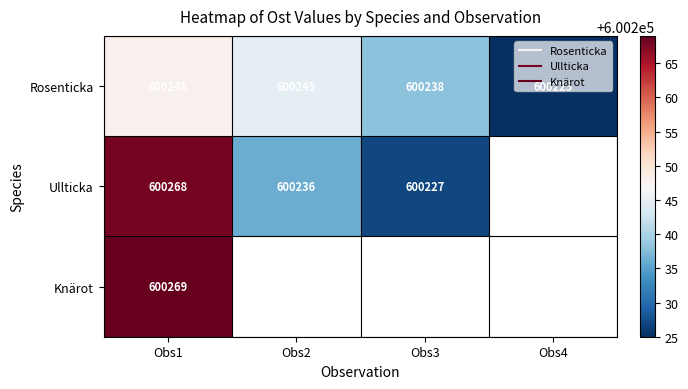

What is the spread (max minus min) of values at Obs2?

9.0